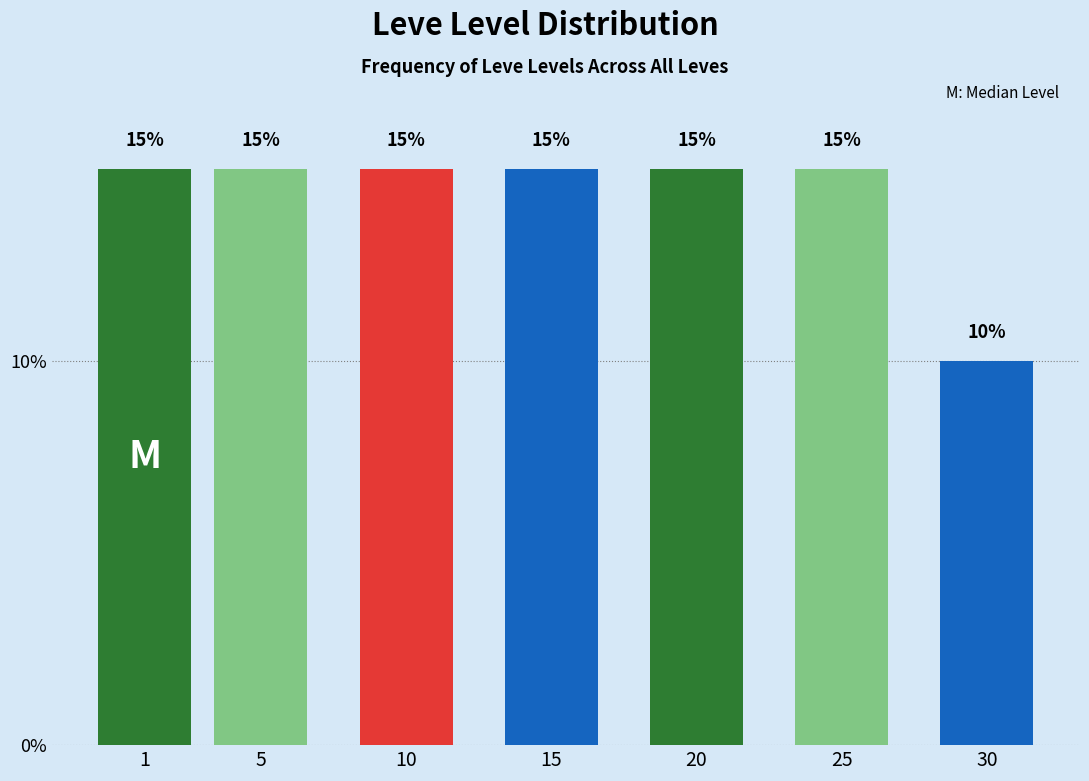

Reading left to right, extract all data points from this chart.

15	15	15	15	15	15	10